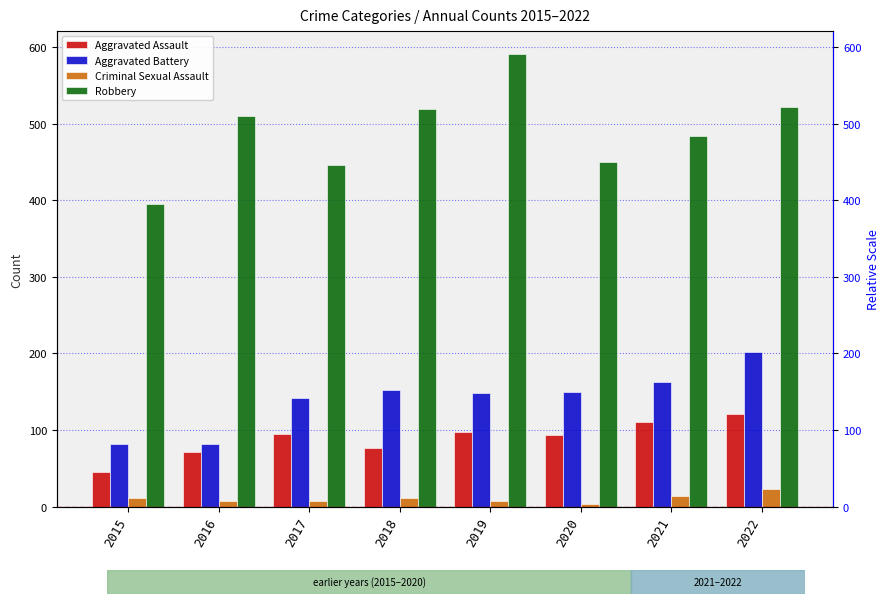

How many bars are there in total?

32